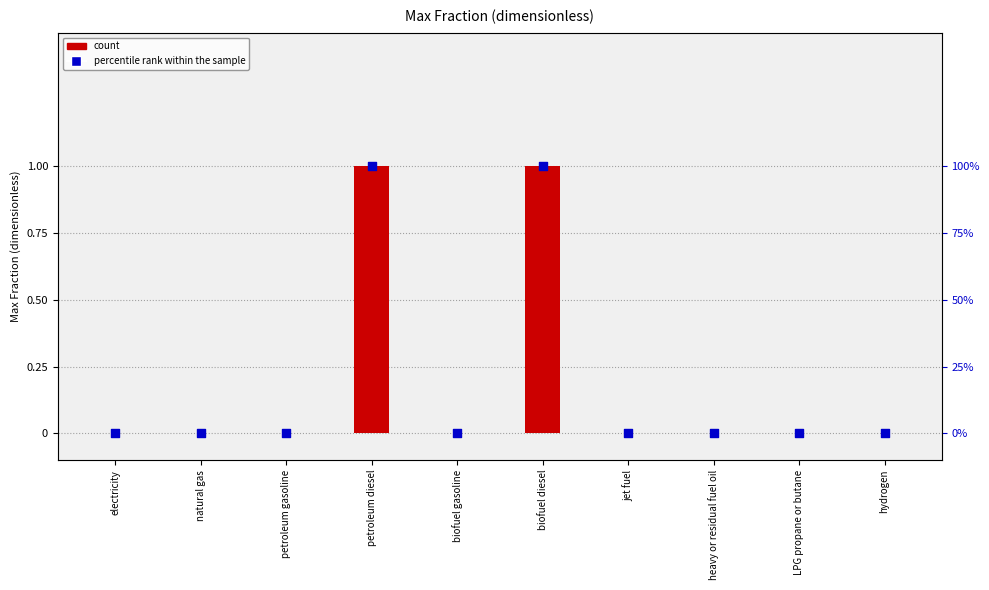

Which series reaches the maximum Y coordinate?

percentile rank within the sample